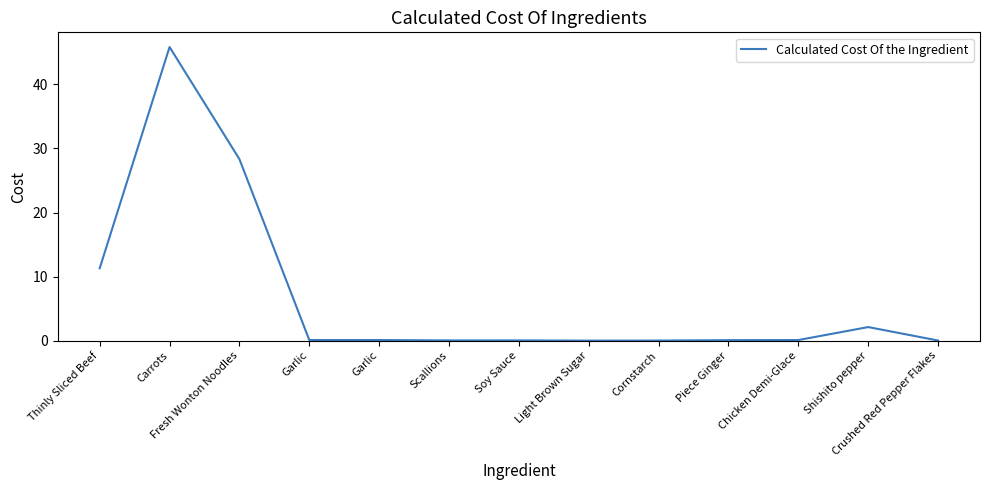

Where is the first local minimum?

Scallions